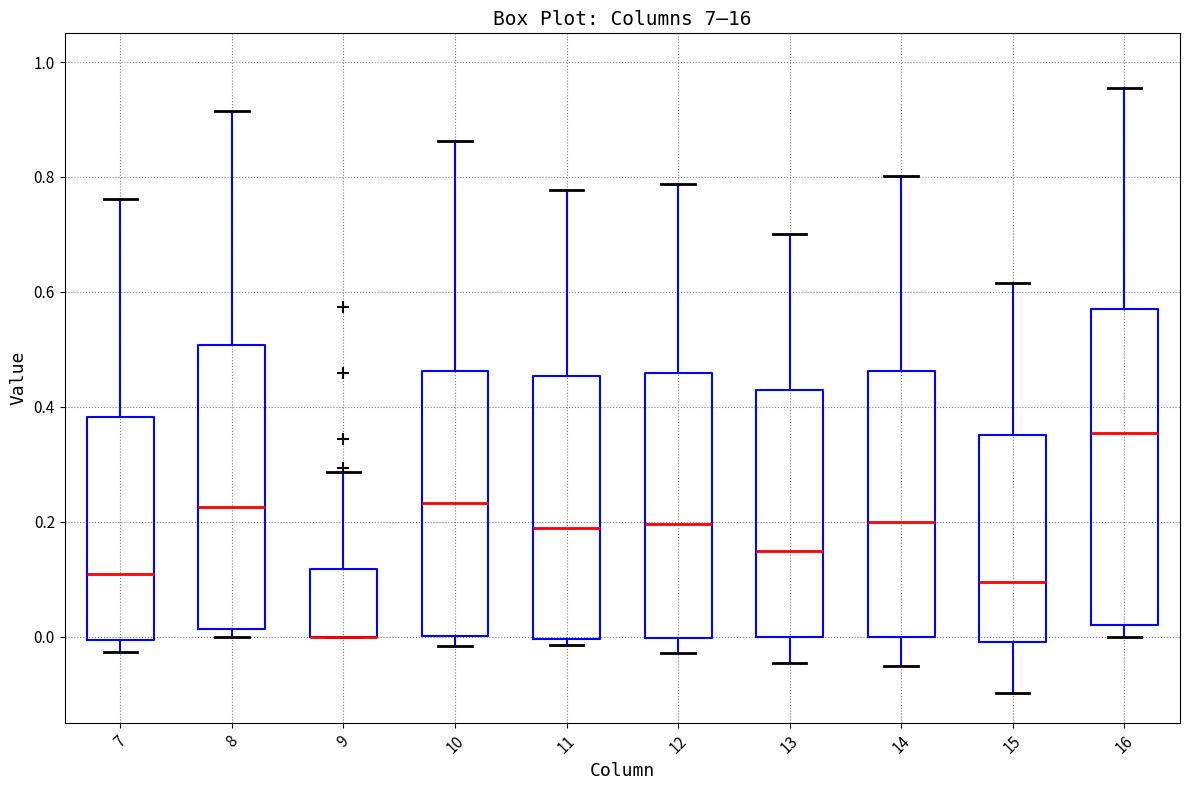

Which box is the tallest, from its lower edge to its upper edge?

16